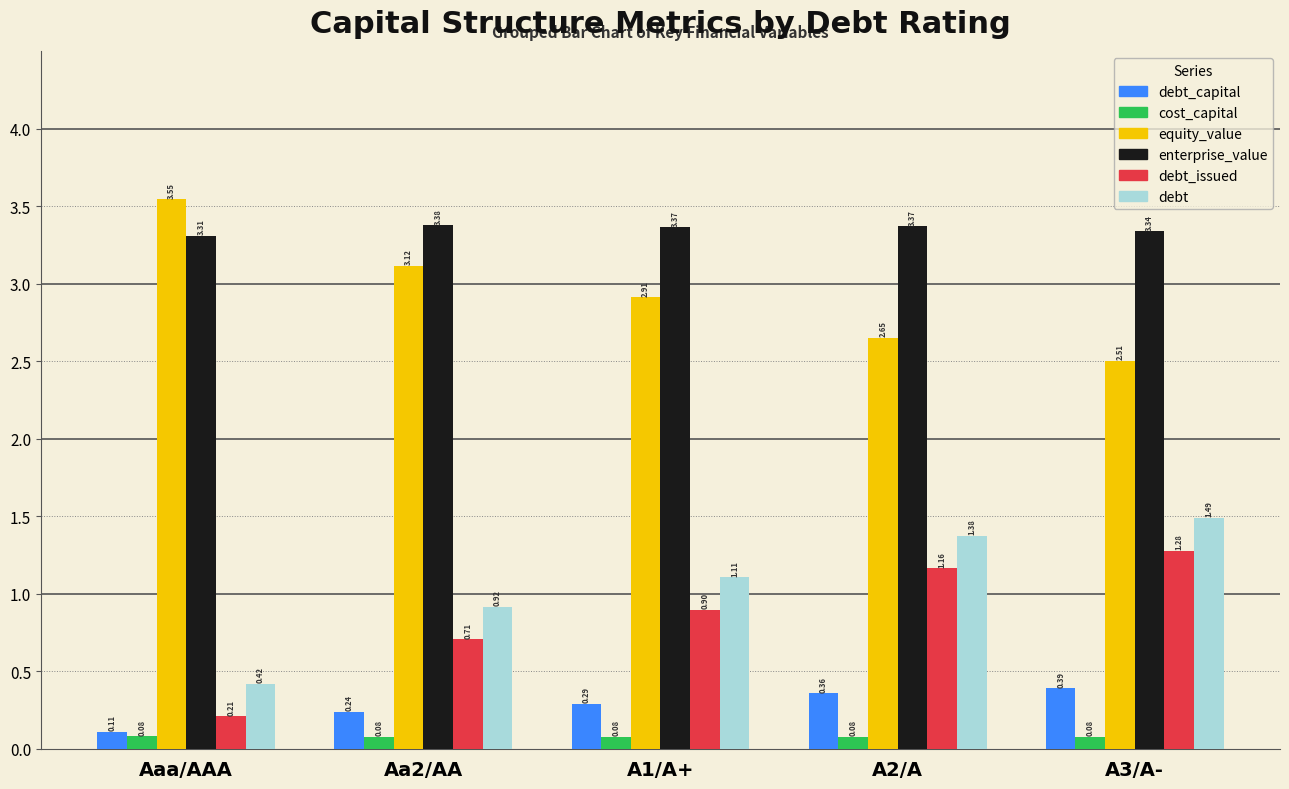

How many debt_capital values are between 0 and 1?

5